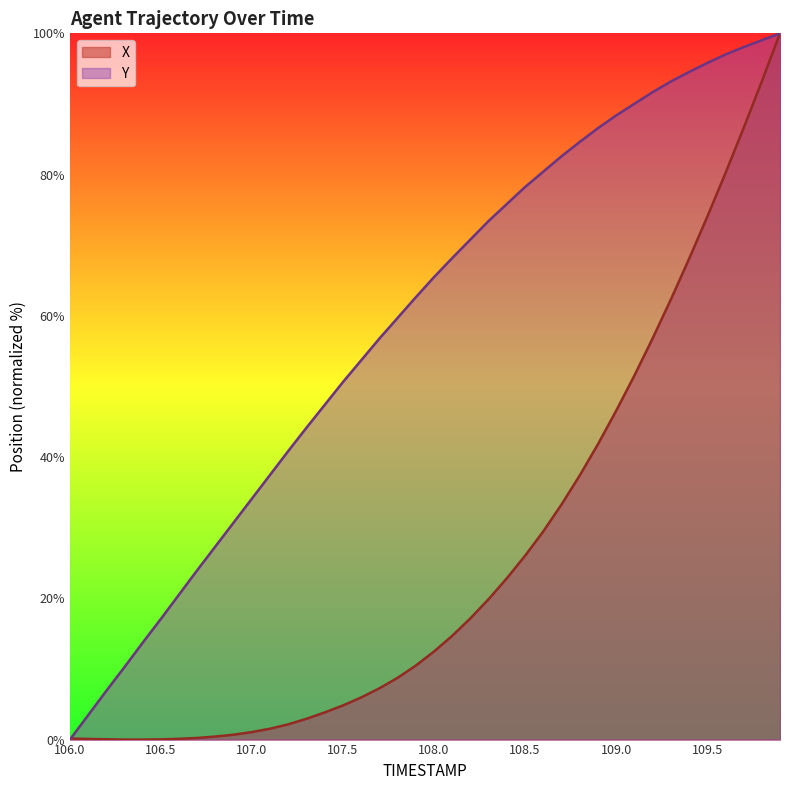

Where do Y and X first cross each other?

106.0 and 106.1